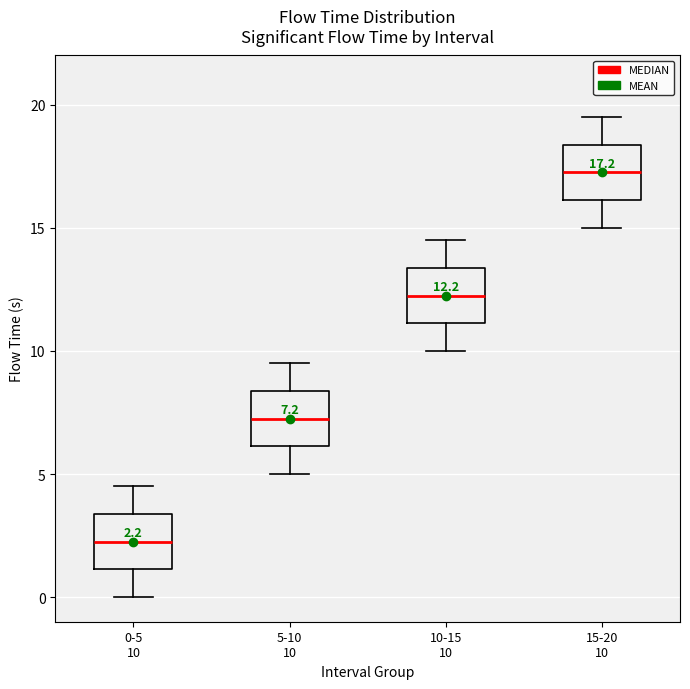

Which box's median line is the lowest?

0-5 10